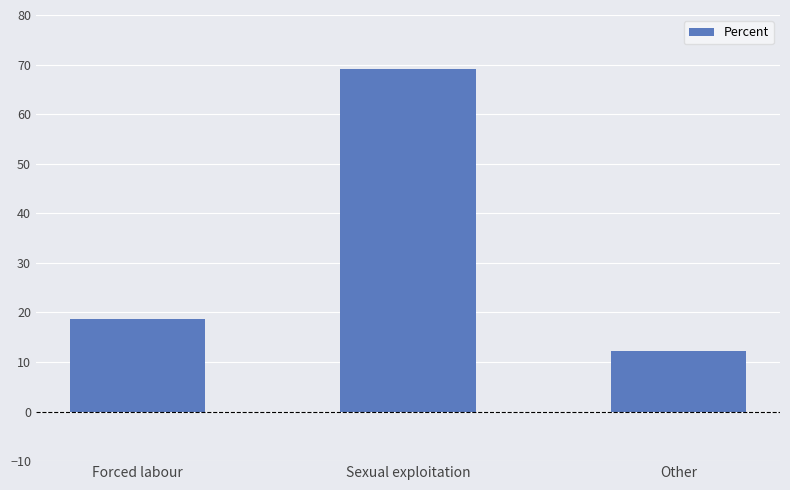

Does the chart contain any negative values?

No